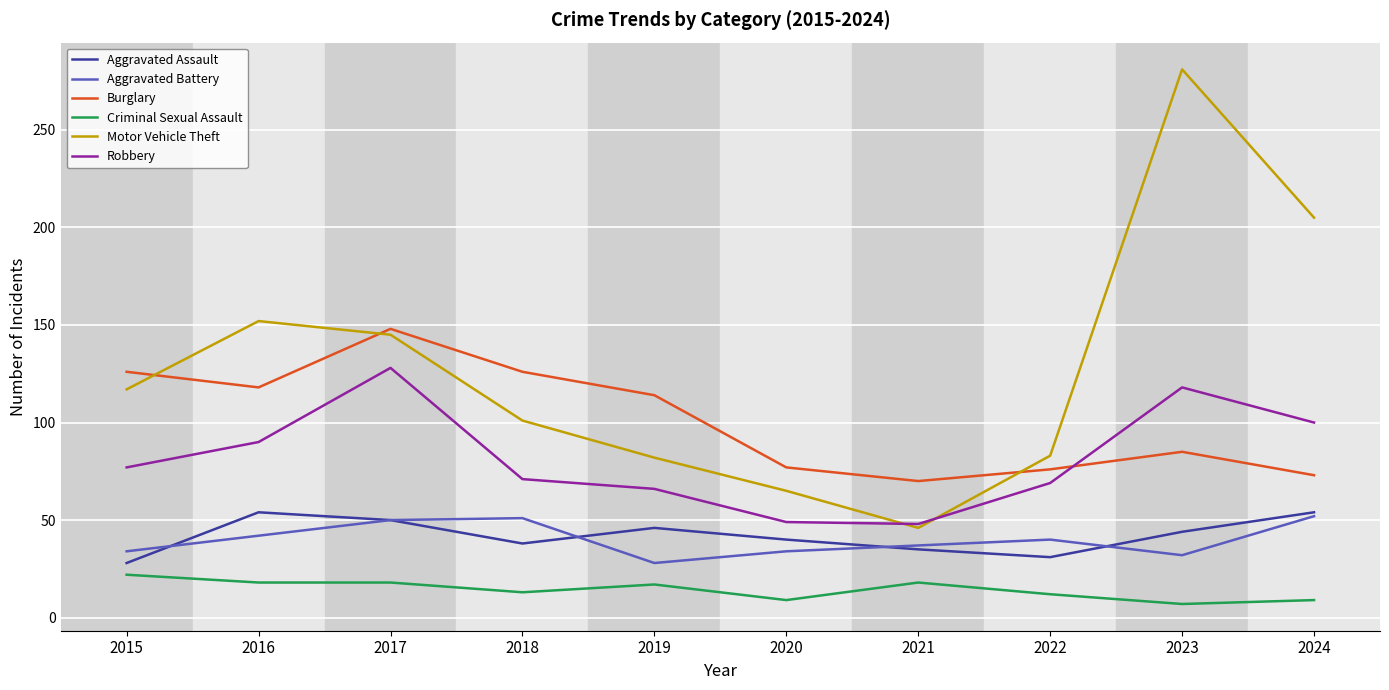

What is the maximum value shown in the chart?

281